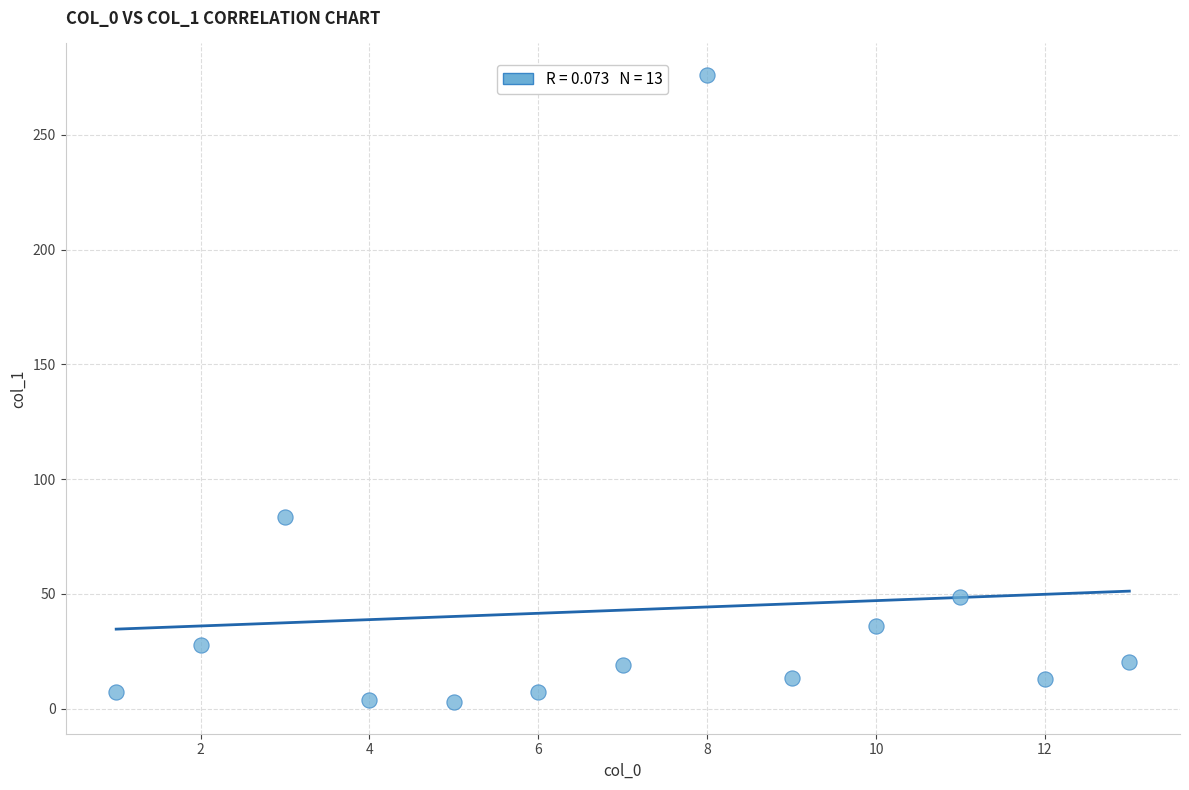

What Y value in the scatter plot is closest to 139?

83.4